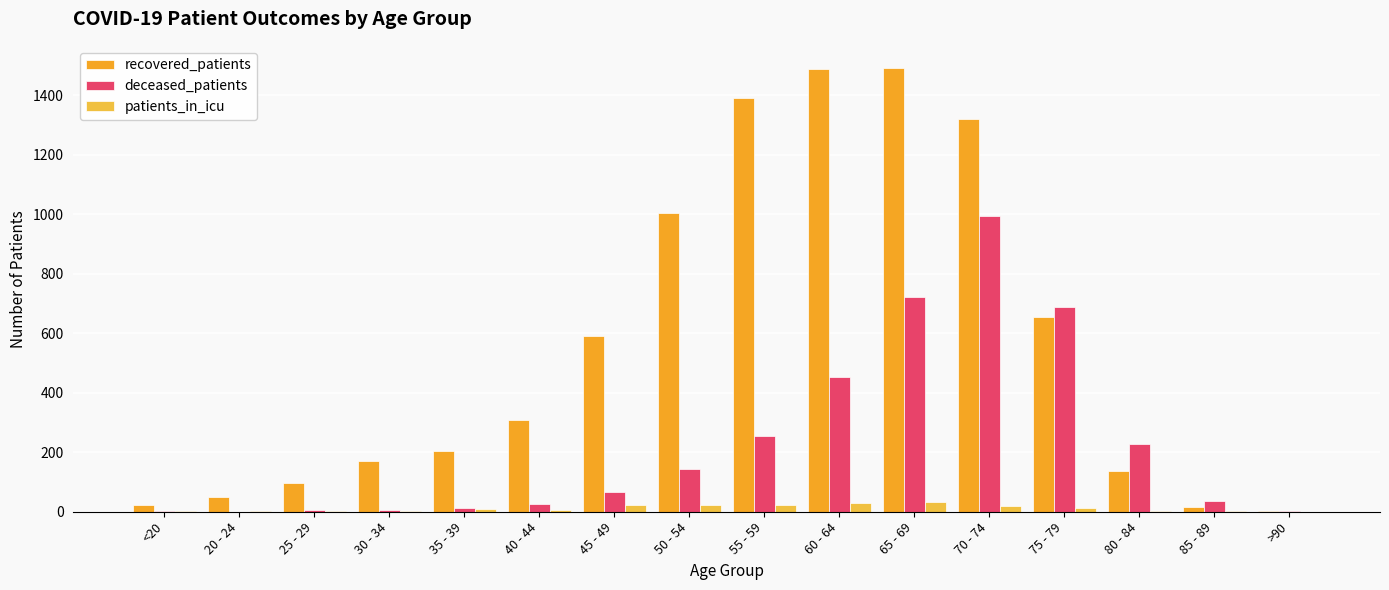

What is the greatest value displayed?

1491